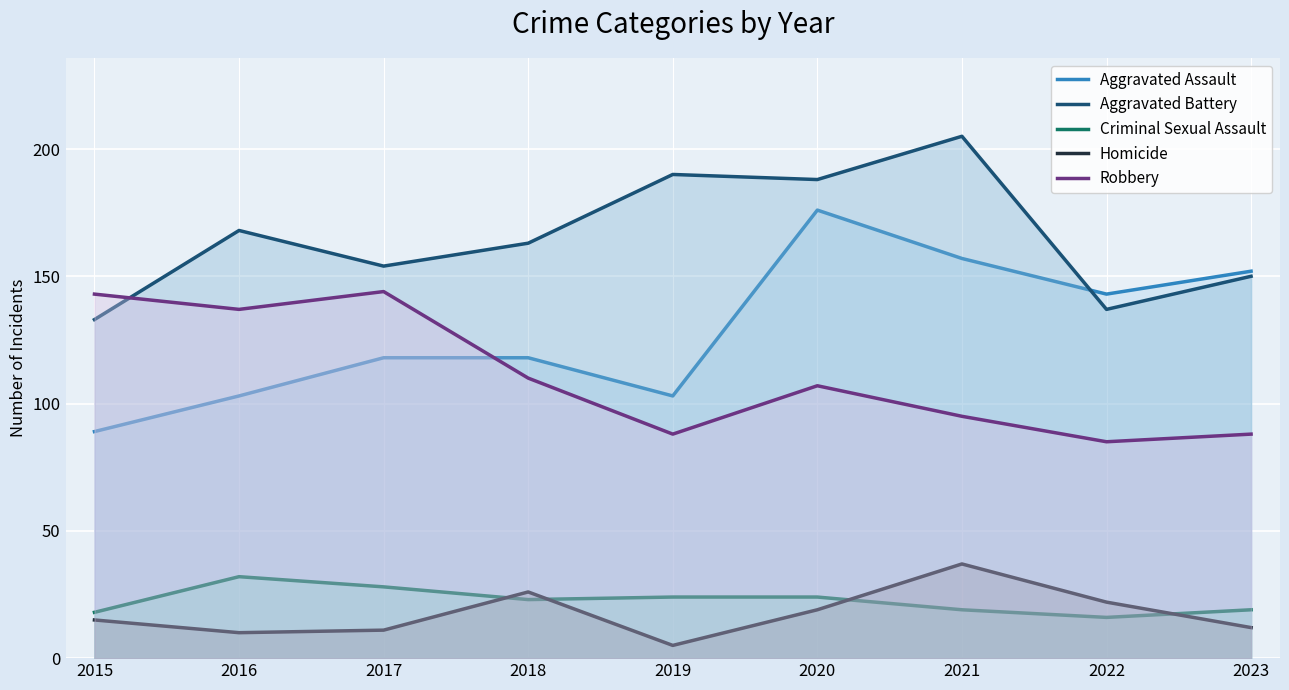

What is the value of the Homicide point at the 2nd from the left?

10